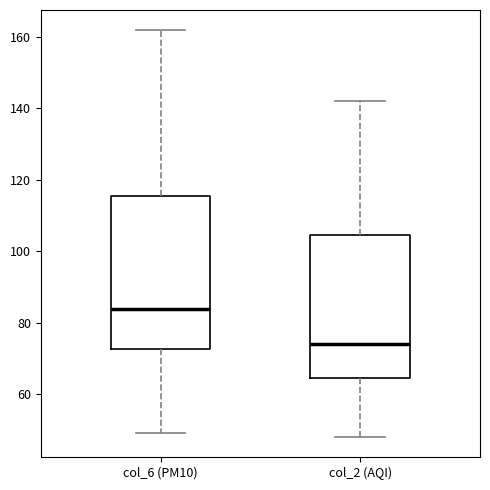

Where is the lower edge of the box for col_2 (AQI) on the y-axis? The values are not printed on the chart, so give them approximately, as read against the axis.

64